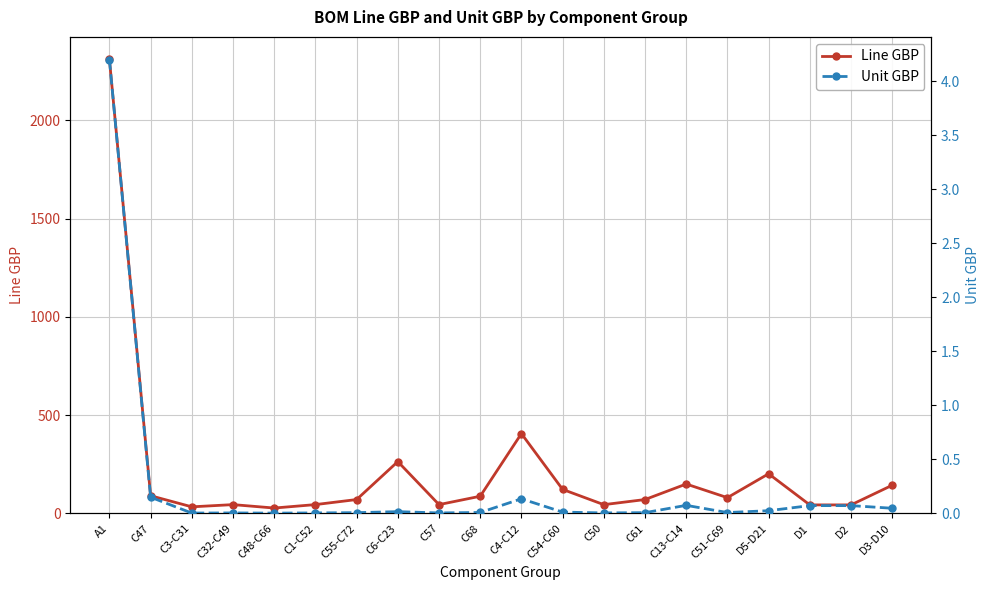

At which category does Unit GBP reach its first local peak?

C32-C49